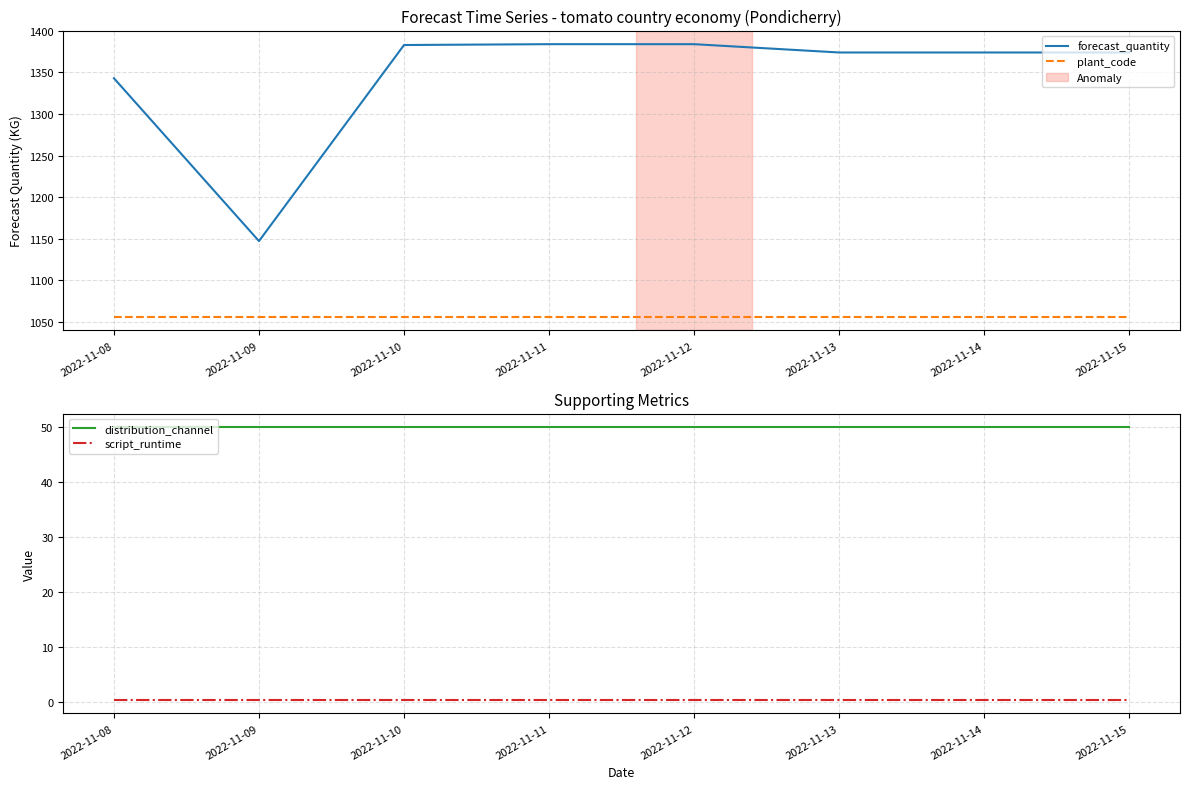

True or false: forecast_quantity and distribution_channel cross at least once.

False